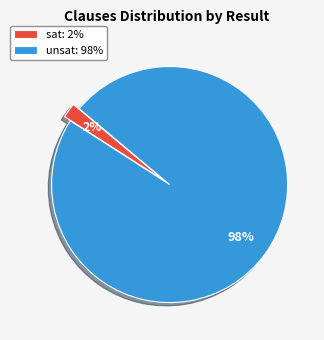

Count the number of slices in the pie.

2